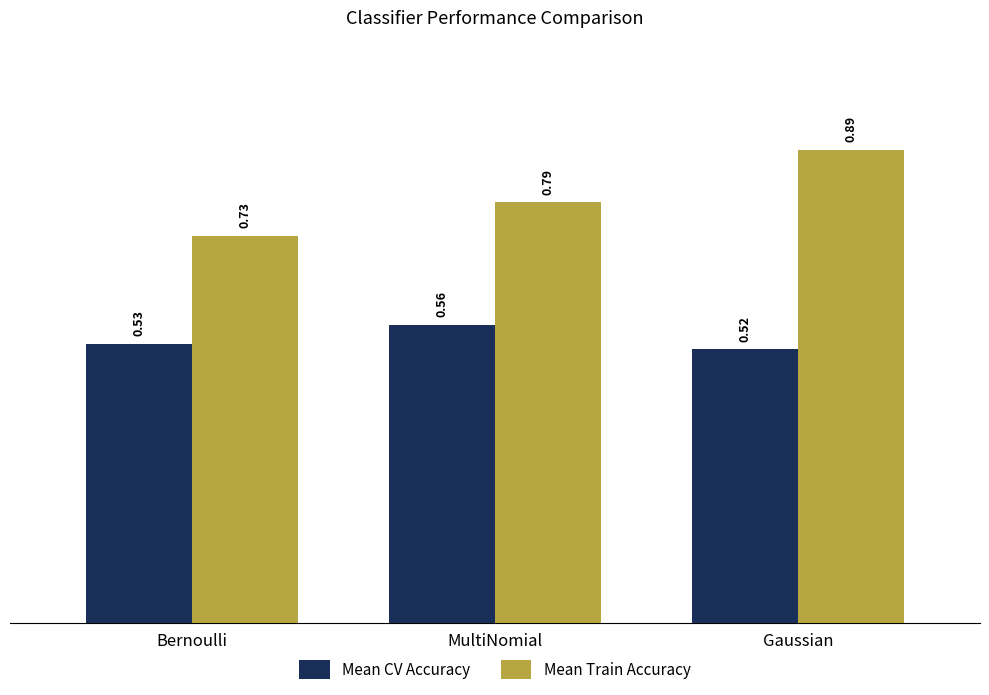

Which series has the largest total across all categories?

Mean Train Accuracy